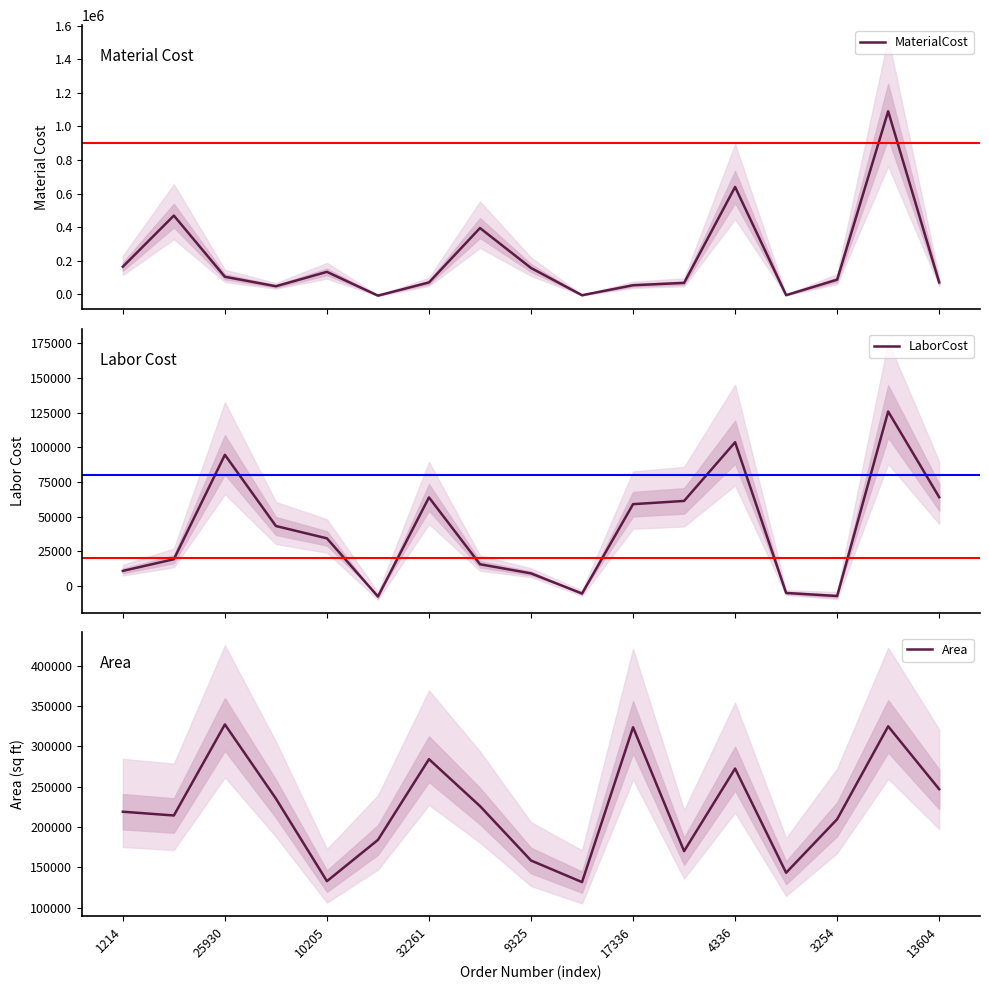

Which series has the largest range (max minus min)?

MaterialCost